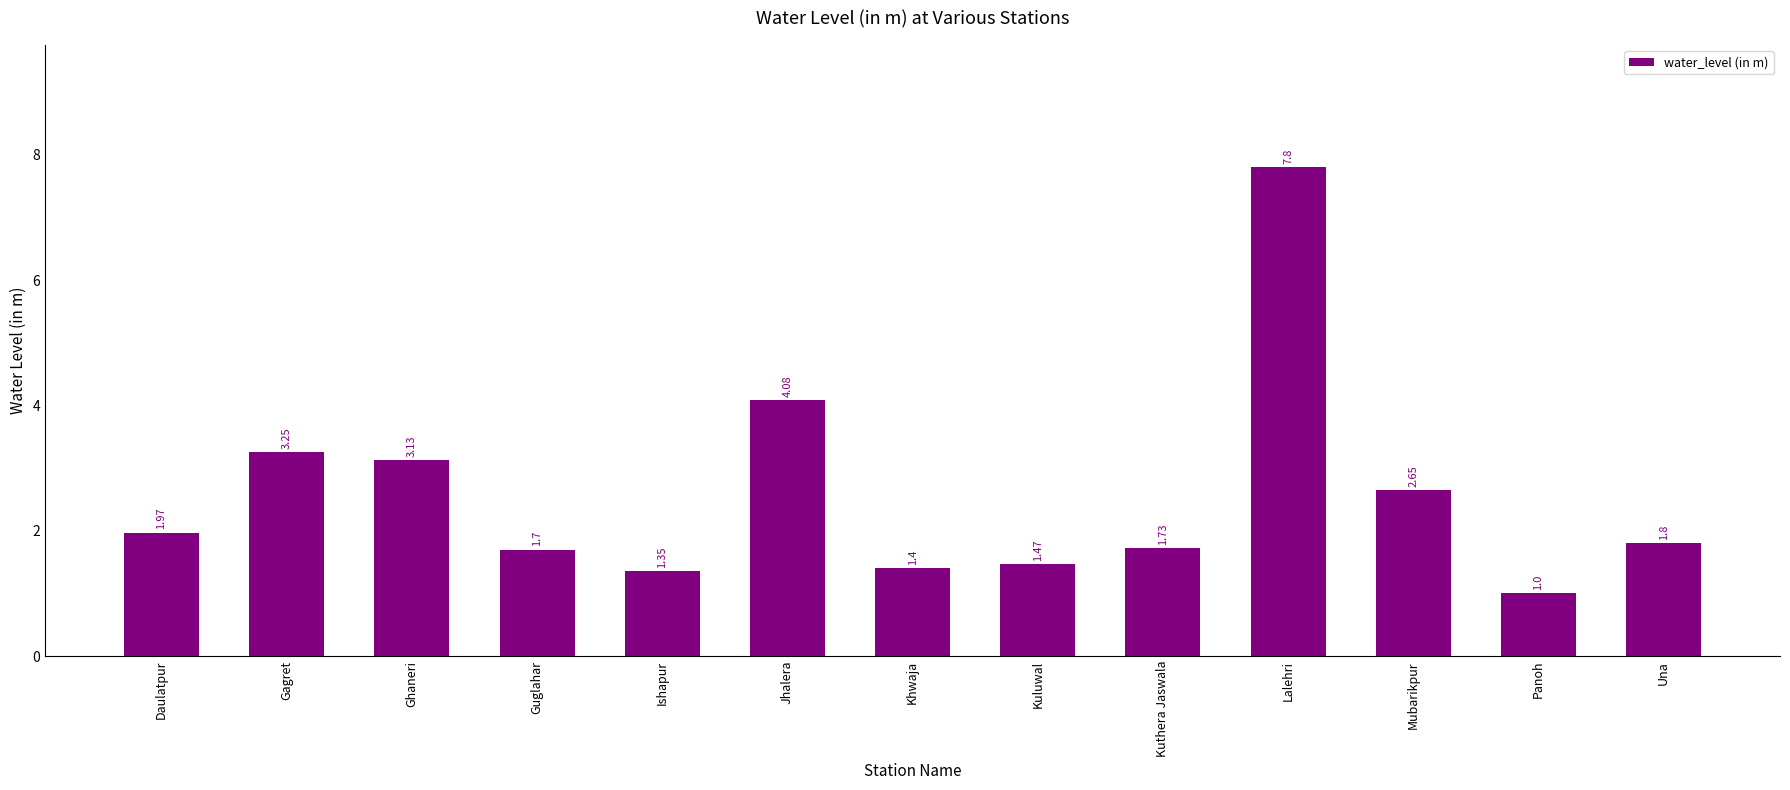

What position from the right is Mubarikpur?

3